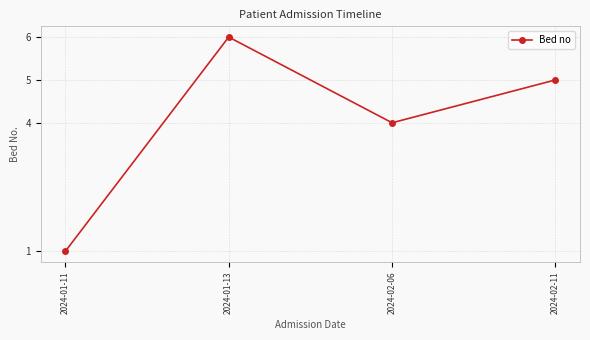

What is the difference between the second highest and minimum values?

4